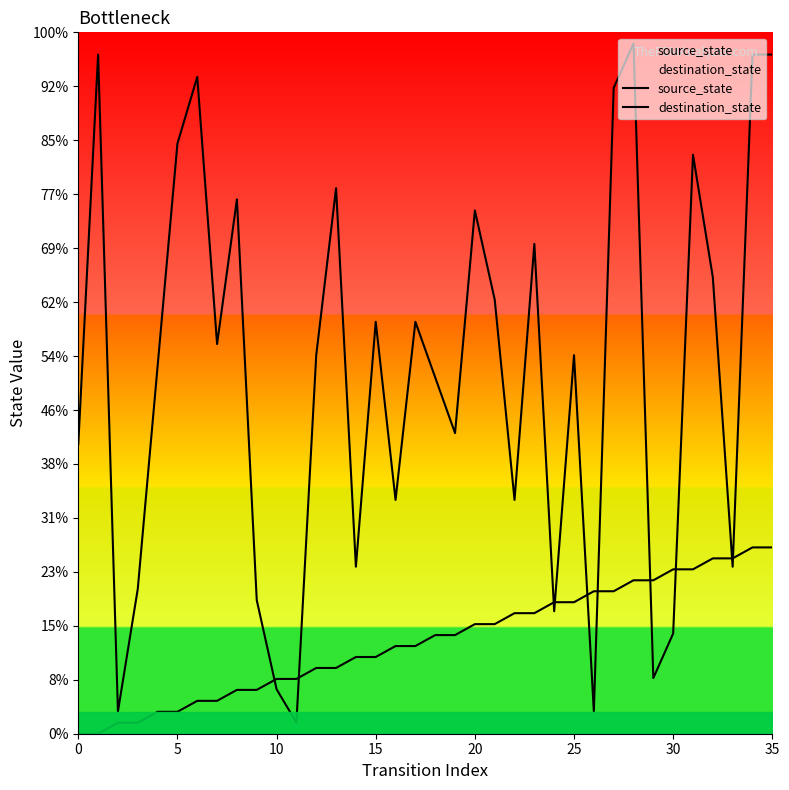

Which series has the widest spread of values?

destination_state